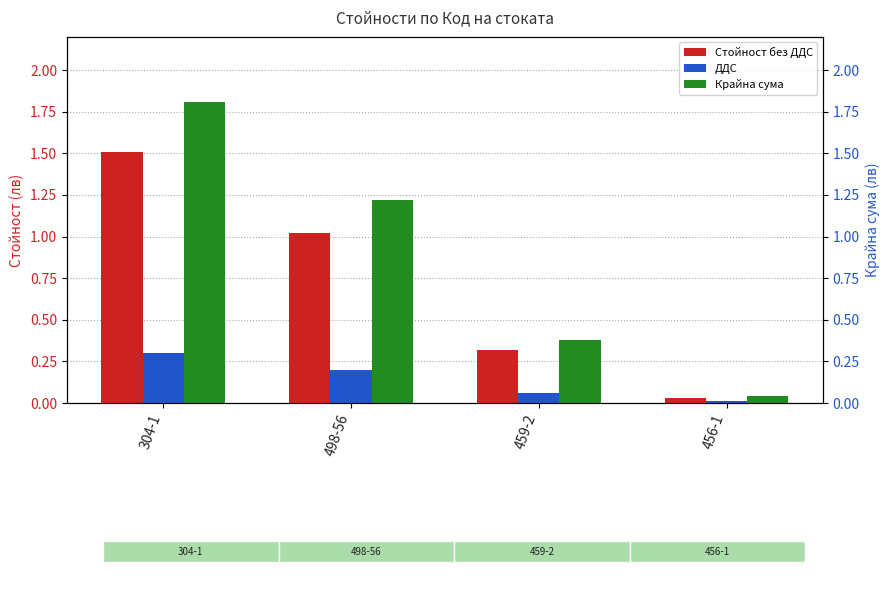

Which series changed the most between 304-1 and 498-56?

Крайна сума